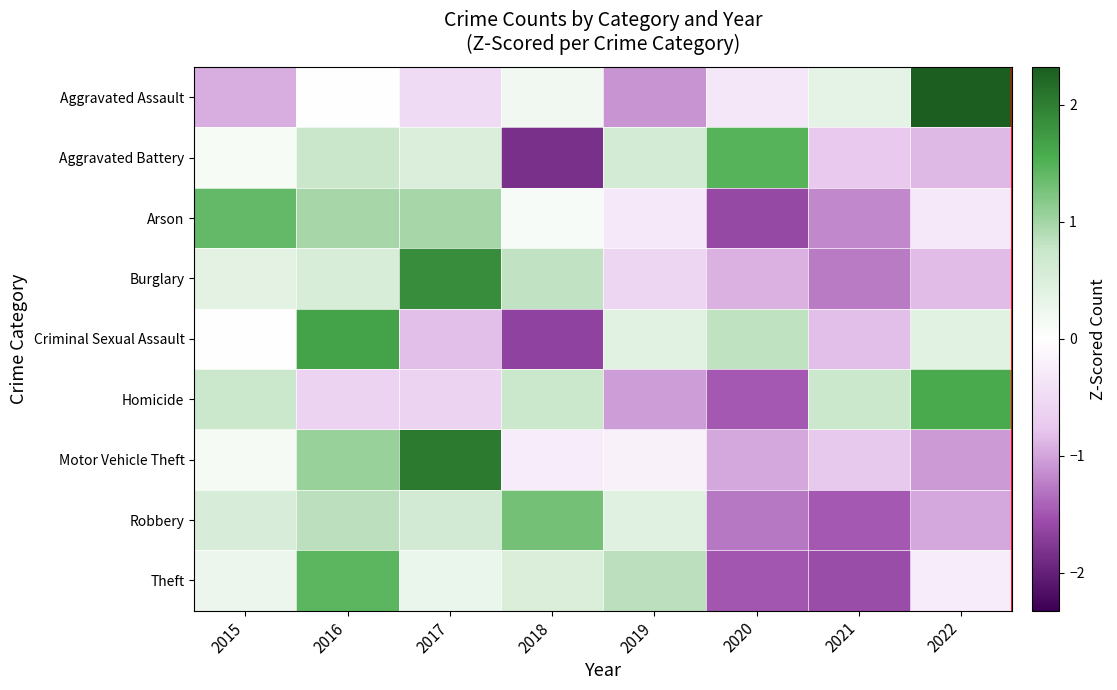

Reading right to left, list all the values displayed in this chart.

Aggravated Assault: 2022=2.3	2021=0.4	2020=-0.3	2019=-1.1	2018=0.2	2017=-0.5	2016=0.0	2015=-0.9
Aggravated Battery: 2022=-0.9	2021=-0.7	2020=1.5	2019=0.6	2018=-1.8	2017=0.5	2016=0.7	2015=0.1
Arson: 2022=-0.3	2021=-1.2	2020=-1.6	2019=-0.3	2018=0.1	2017=1.0	2016=1.0	2015=1.4
Burglary: 2022=-0.8	2021=-1.3	2020=-0.9	2019=-0.6	2018=0.8	2017=1.9	2016=0.5	2015=0.4
Criminal Sexual Assault: 2022=0.4	2021=-0.8	2020=0.8	2019=0.4	2018=-1.7	2017=-0.8	2016=1.7	2015=0.0
Homicide: 2022=1.6	2021=0.7	2020=-1.5	2019=-1.0	2018=0.7	2017=-0.6	2016=-0.6	2015=0.7
Motor Vehicle Theft: 2022=-1.1	2021=-0.8	2020=-1.0	2019=-0.2	2018=-0.3	2017=2.0	2016=1.1	2015=0.1
Robbery: 2022=-1.0	2021=-1.5	2020=-1.3	2019=0.4	2018=1.3	2017=0.6	2016=0.8	2015=0.5
Theft: 2022=-0.3	2021=-1.6	2020=-1.5	2019=0.8	2018=0.5	2017=0.3	2016=1.4	2015=0.3